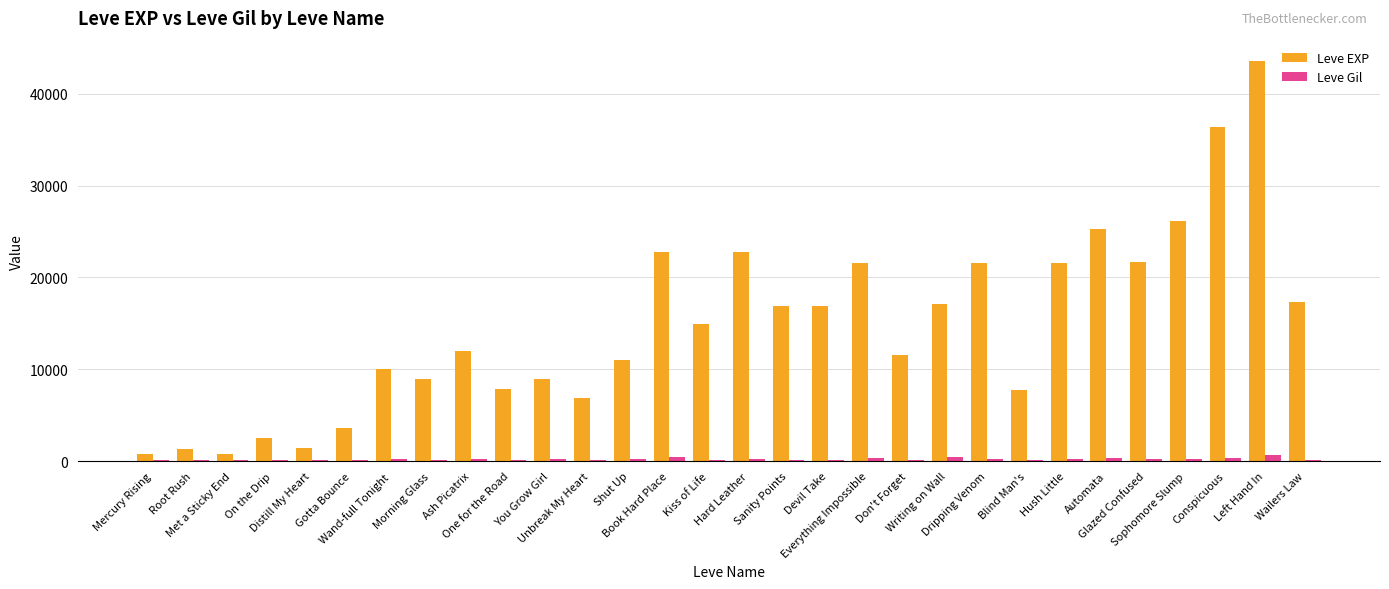

Between Shut Up and Sanity Points, which series saw the biggest shift?

Leve EXP